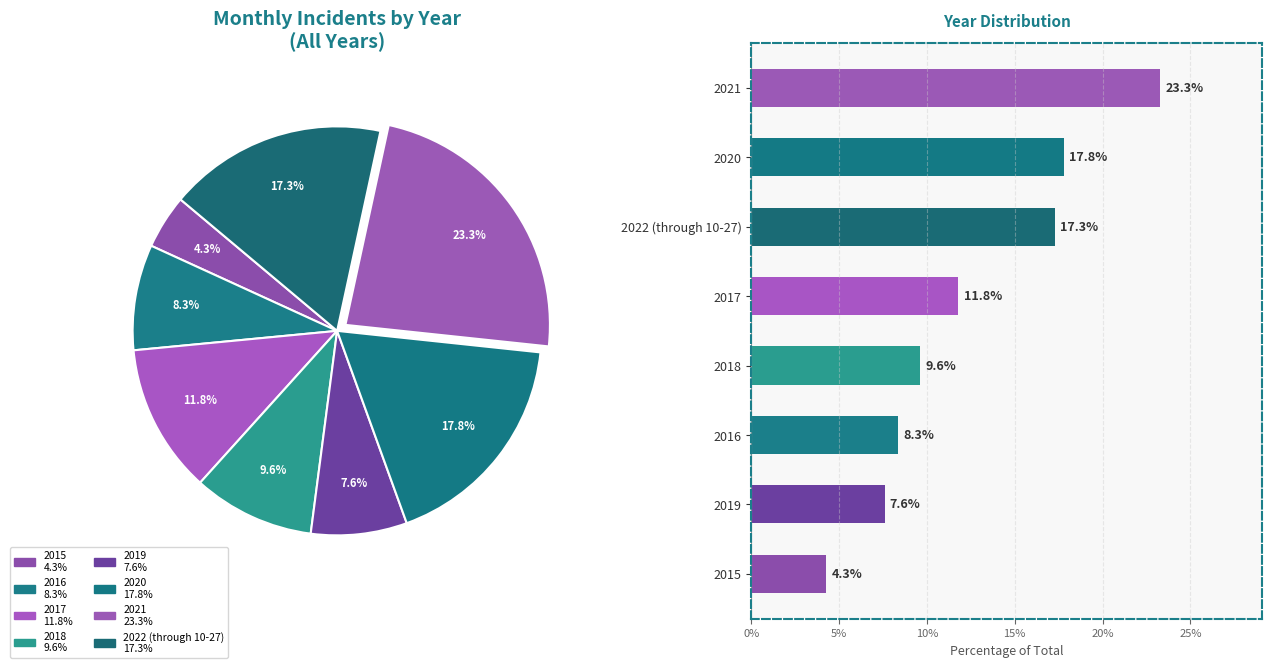

To the nearest percent, what is the difference between the largest and smallest slice percentages?

19%